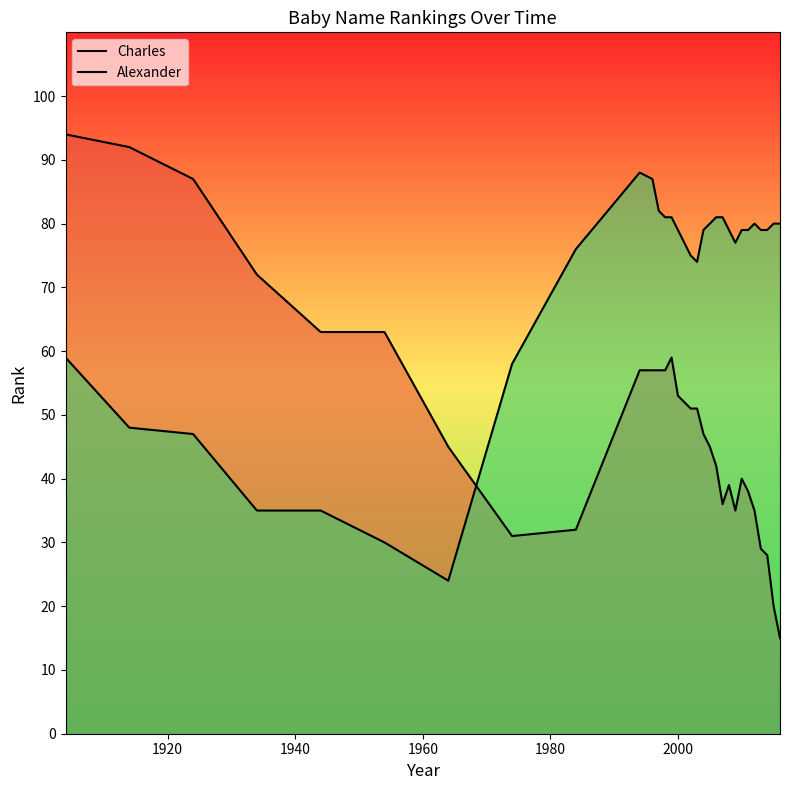

How many lines are shown in the chart?

2